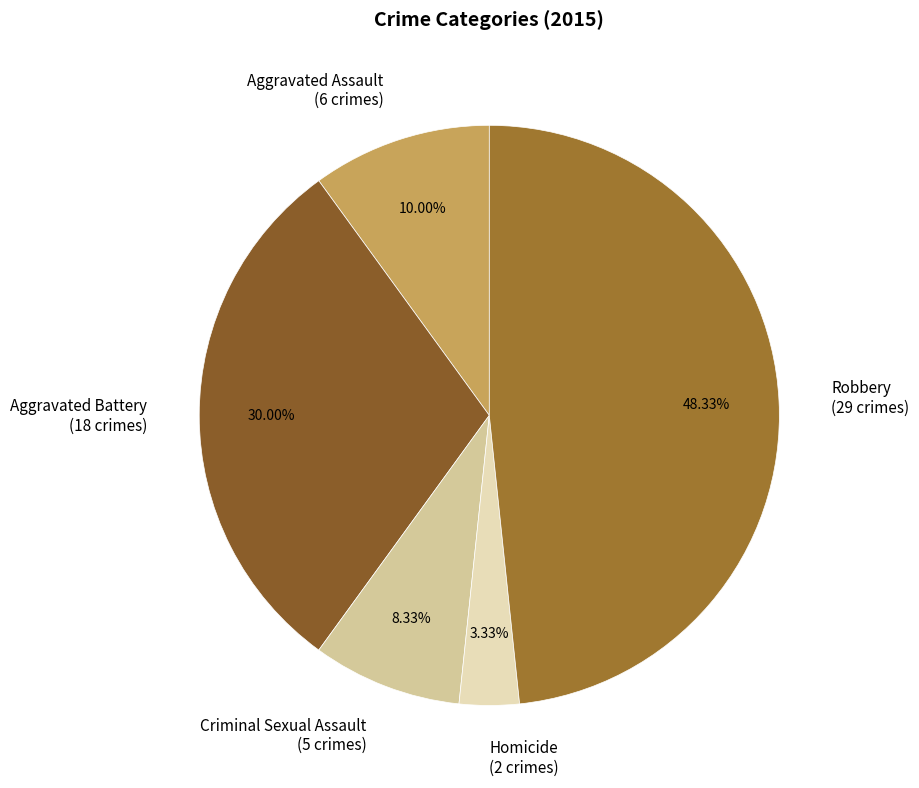

Which slice is the largest?

Robbery